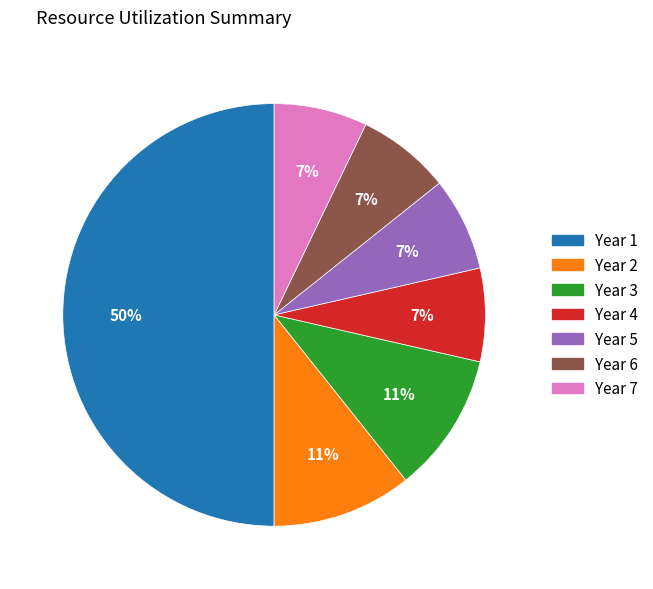

To the nearest percent, what is the average slice percentage?

14%